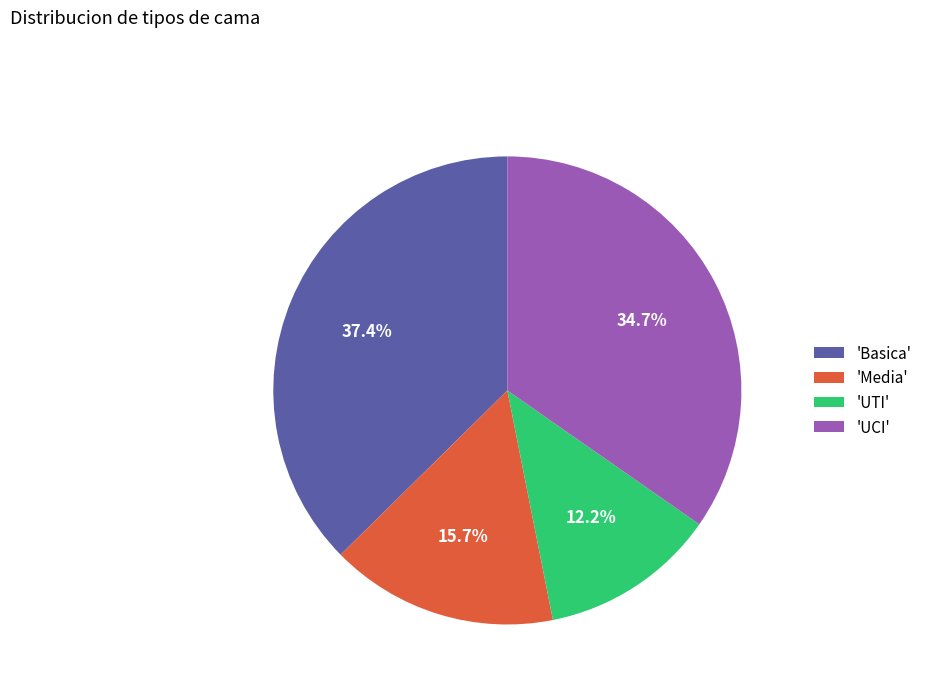

Which slice is the largest?

'Basica'